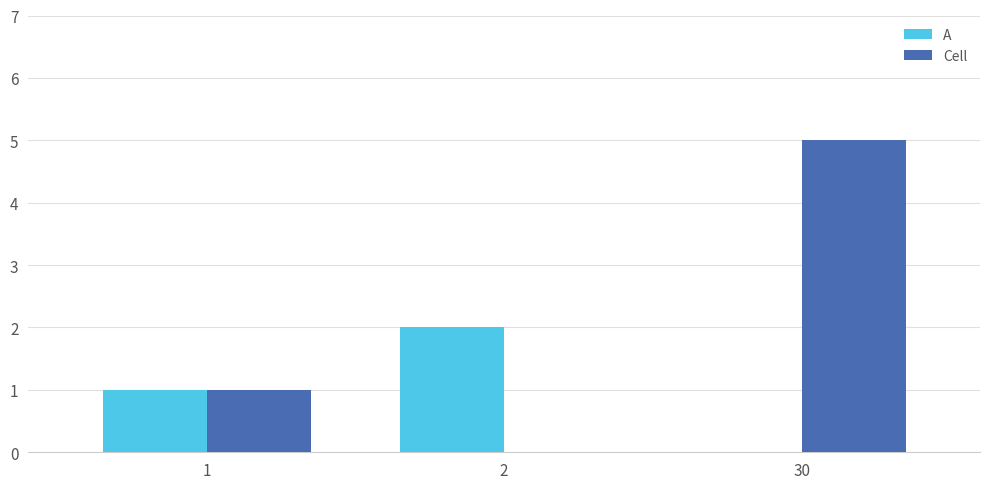

What are all the series names shown in the legend?

A, Cell